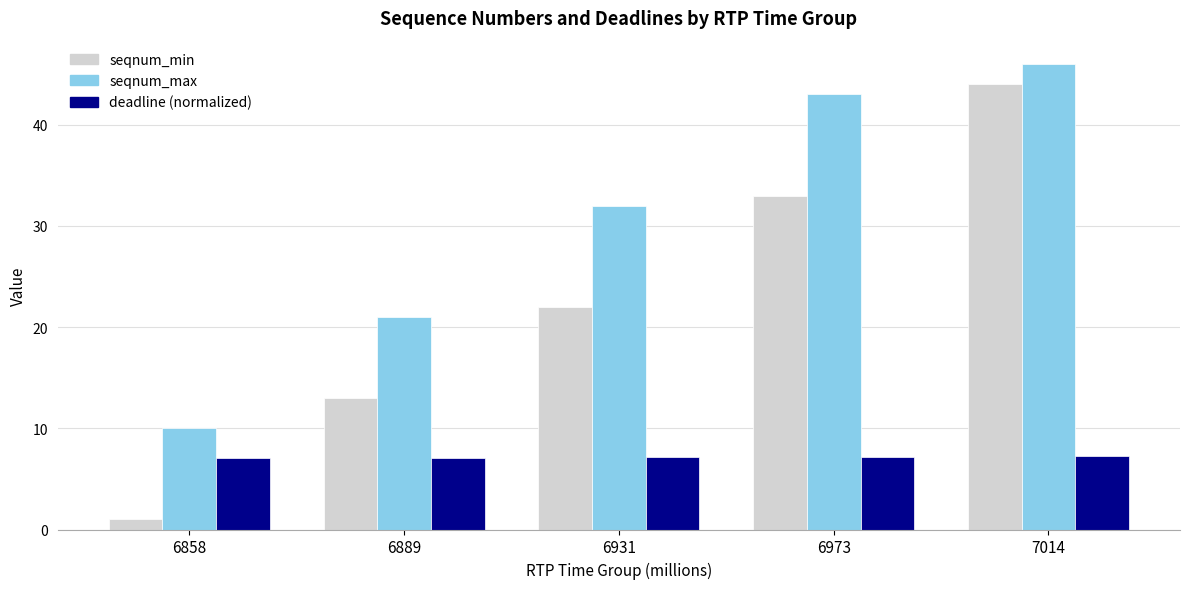

List the series in order of their peak value, lowest first.

deadline (normalized), seqnum_min, seqnum_max